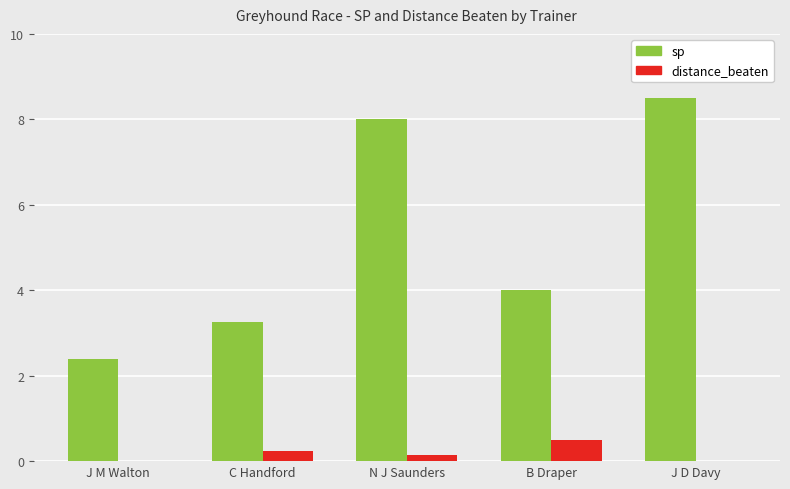

The sp series shows 8.5 at J D Davy. True or false?

True